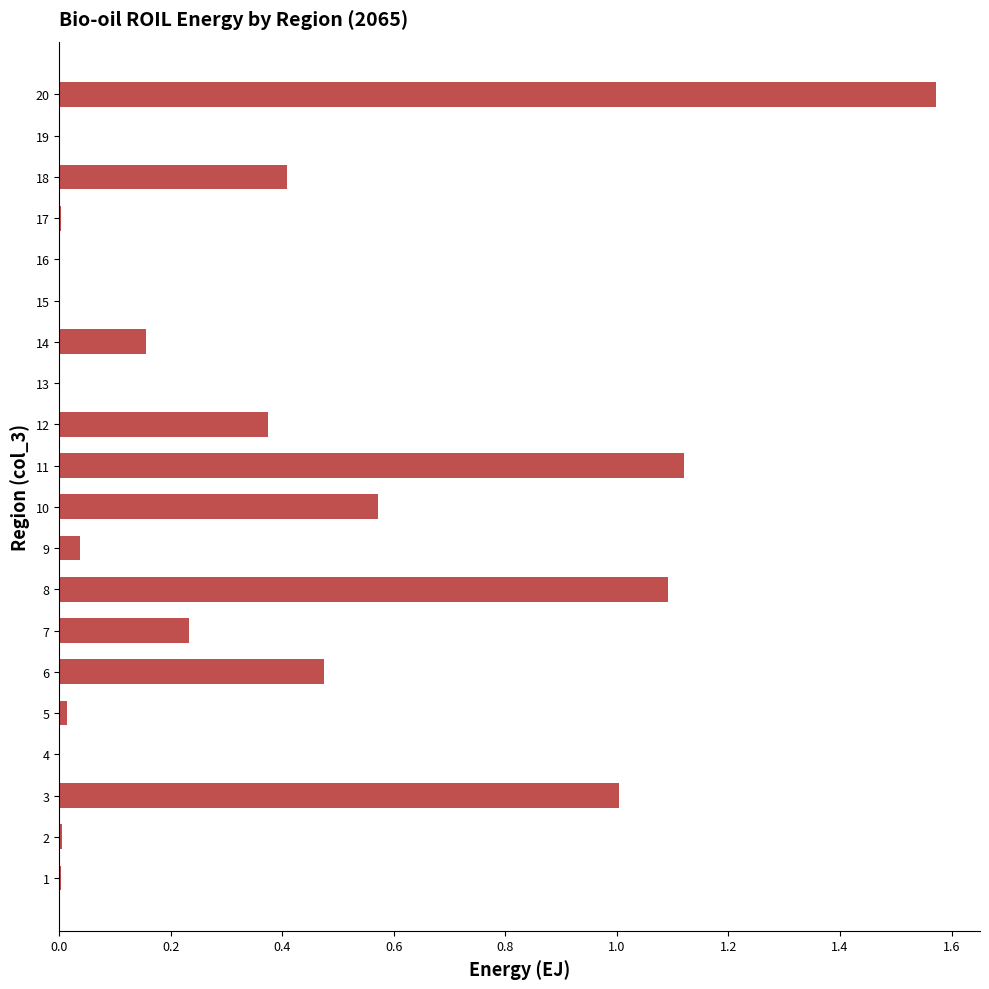

How many distinct data groups are displayed?

1